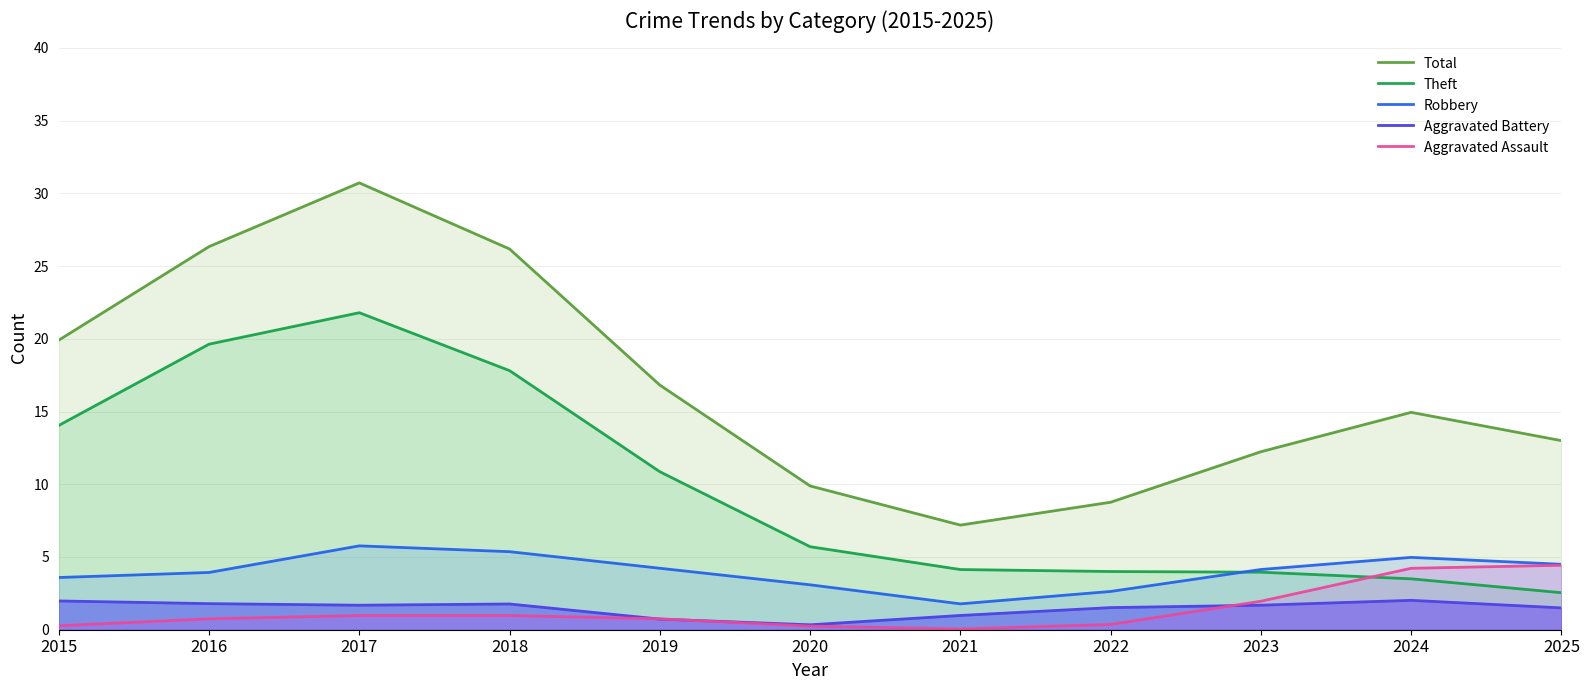

What is the value of the Aggravated Assault point at the 8th from the left?

0.4